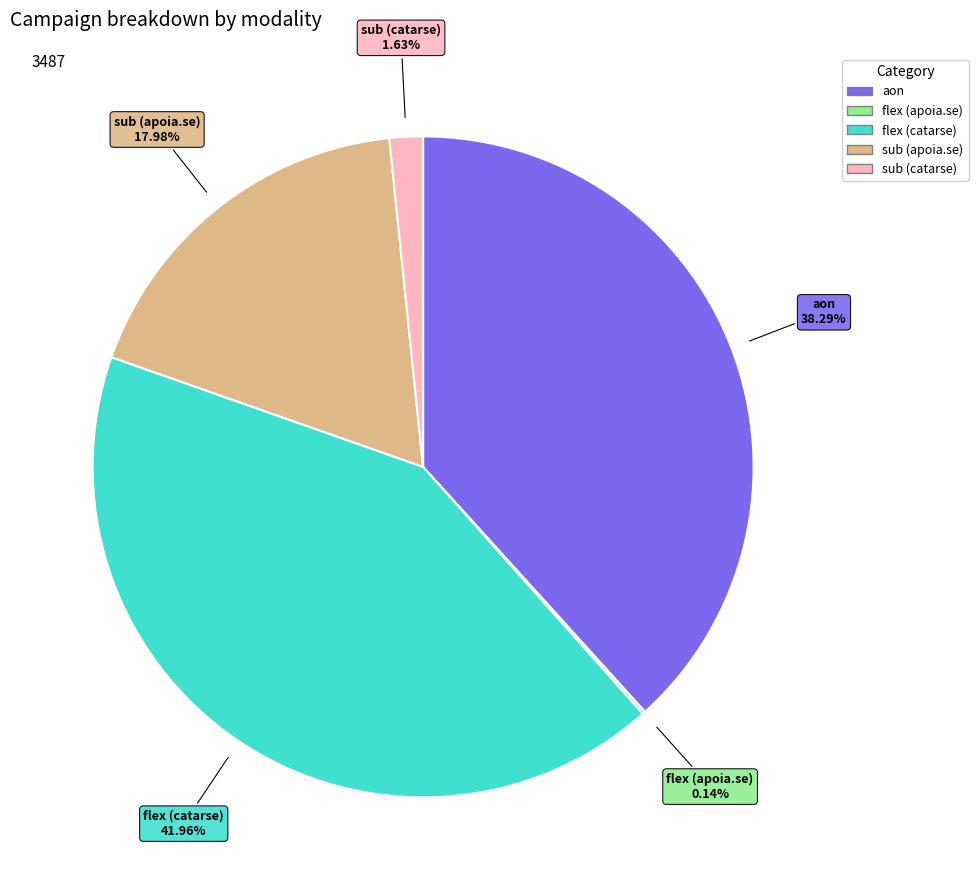

Is flex (catarse) the majority of the pie?

No